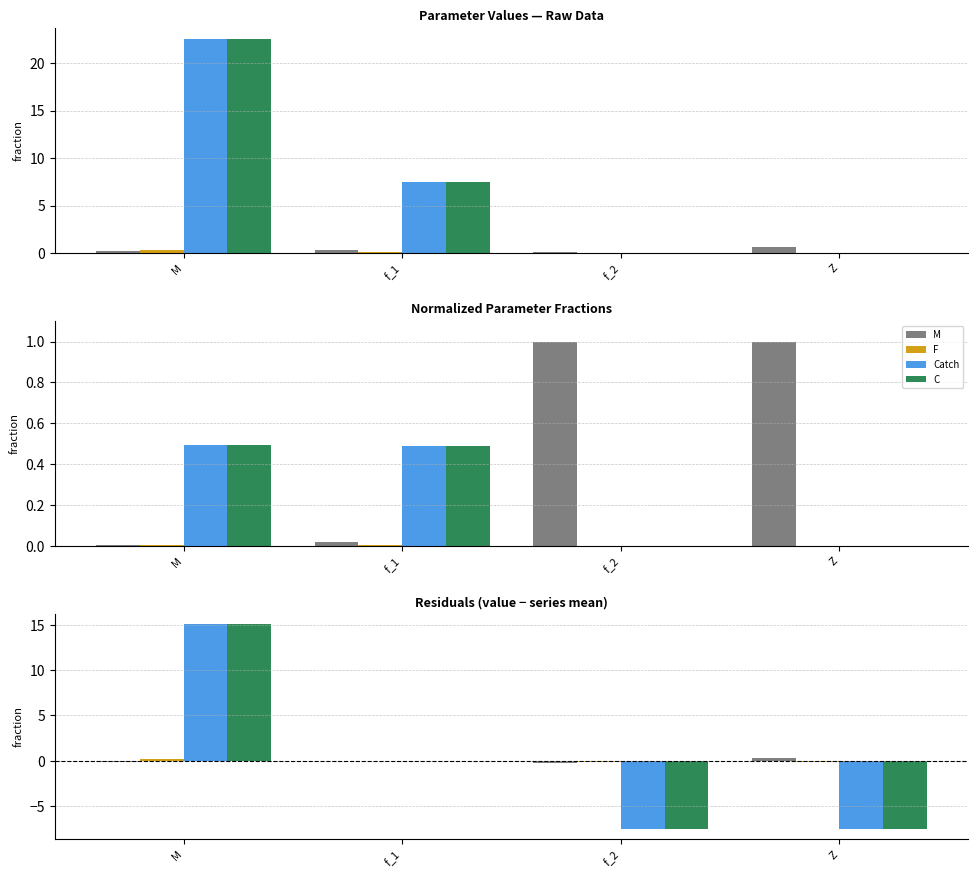

At which label does C reach its peak?

M